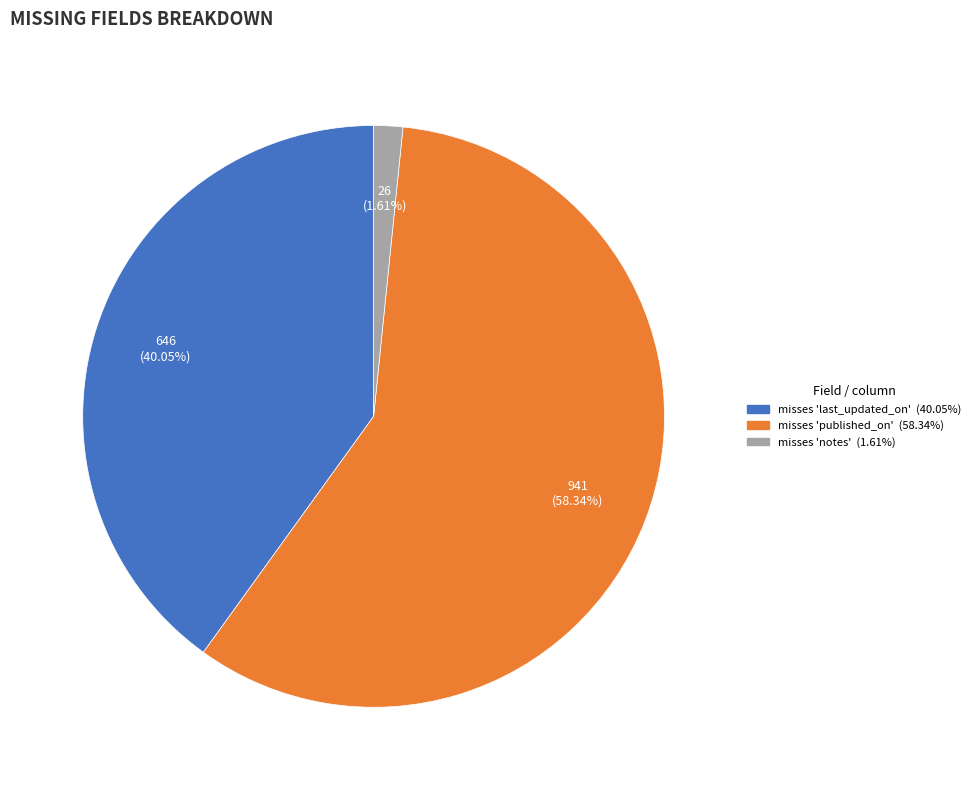

What percentage is the misses 'last_updated_on' slice, to the nearest percent?

40%